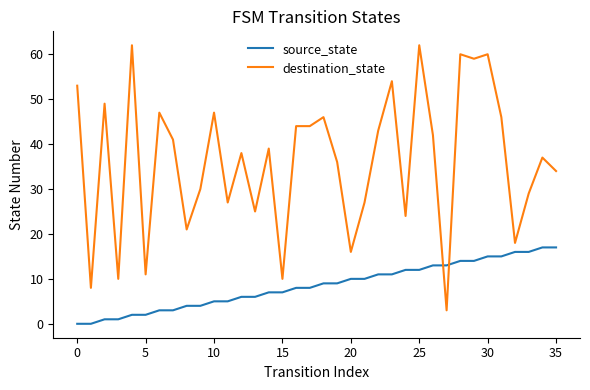

Which series has the largest total across all categories?

destination_state